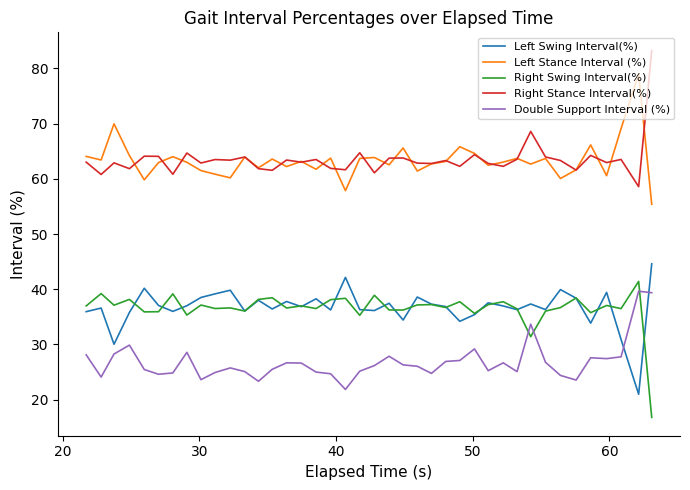

What is the difference between the maximum and second lowest values in the Right Stance Interval(%) series?

22.4